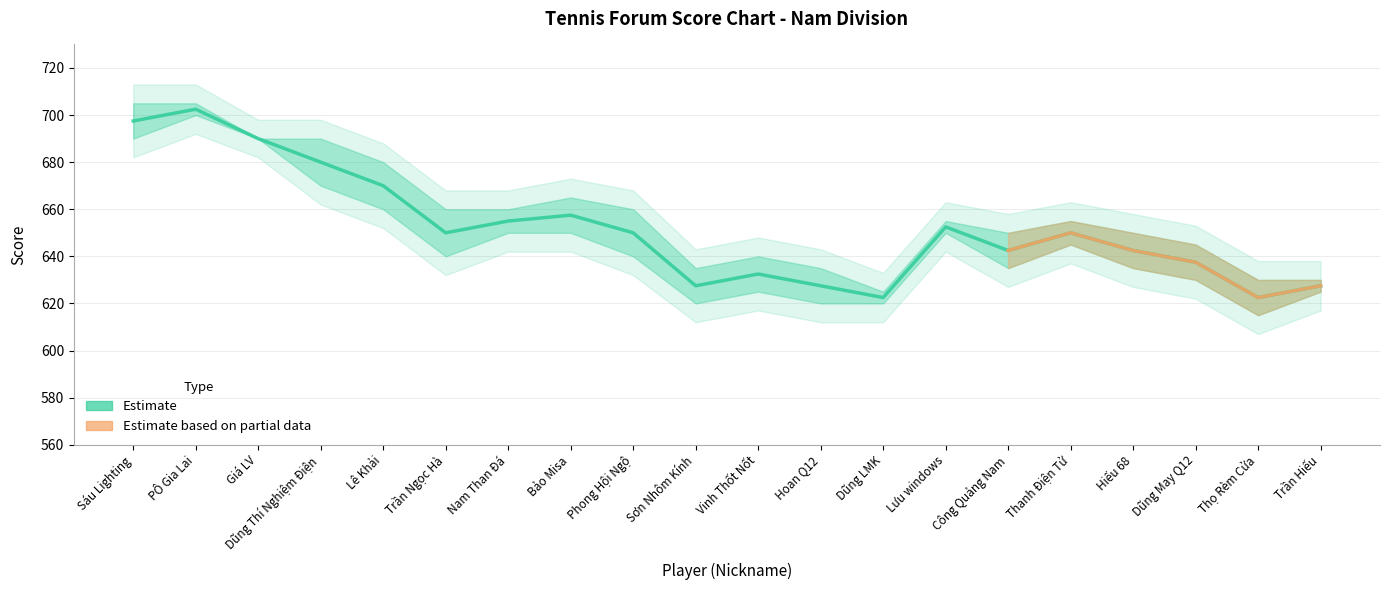

What is the label of the 14th point from the right?

Nam Than Đá